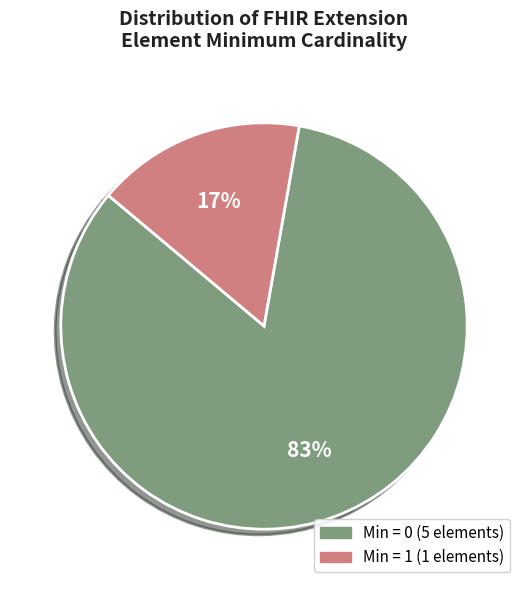

Does any single category account for the majority?

Yes